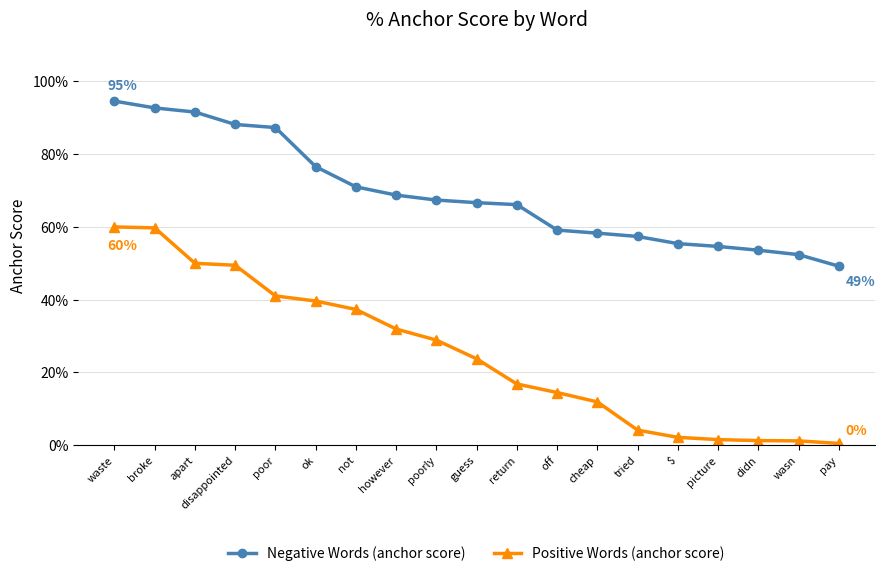

Is the value of Negative Words (anchor score) at waste greater than the value of Positive Words (anchor score) at not?

Yes